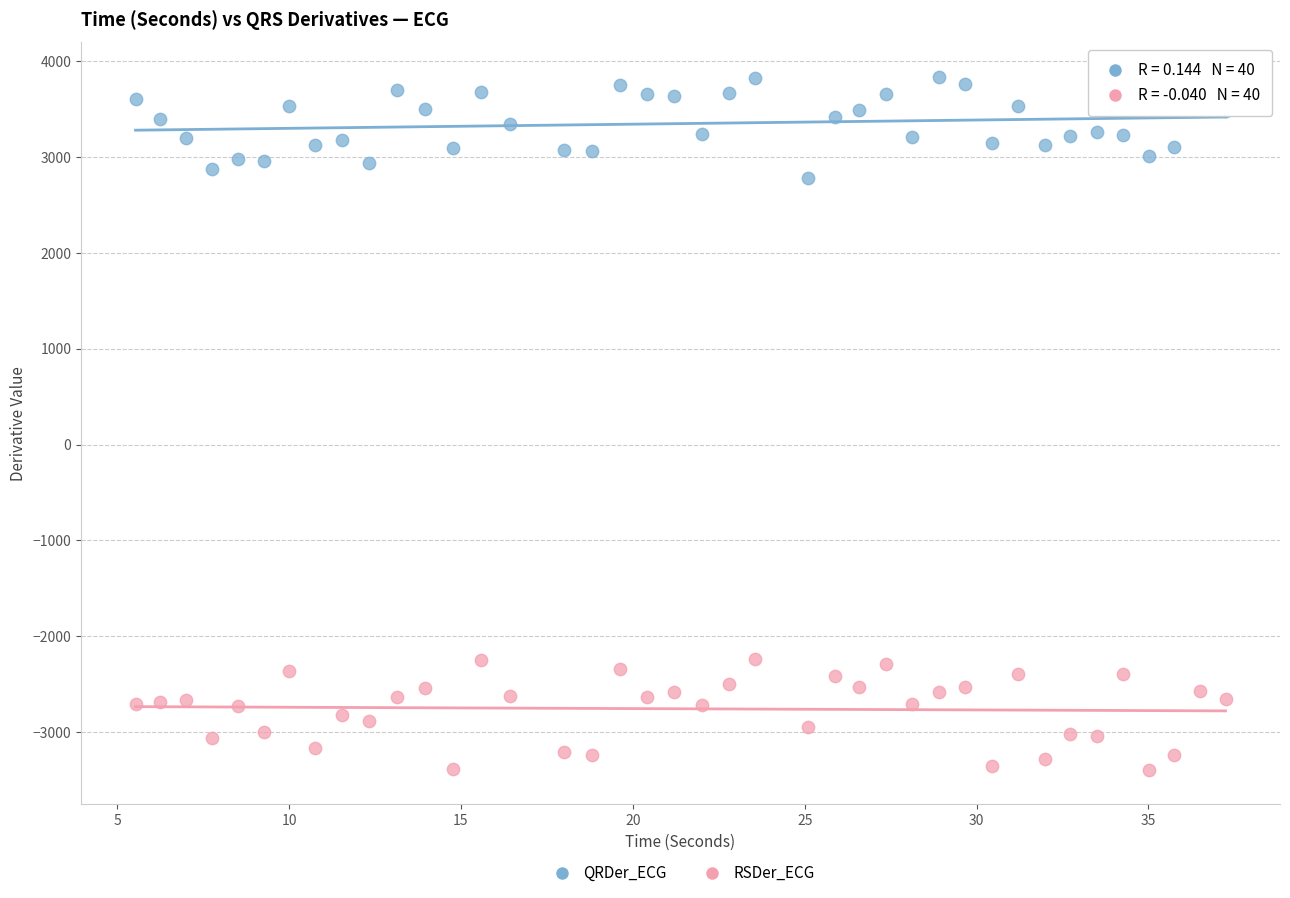

Which series has the largest Y range (max minus min)?

RSDer_ECG